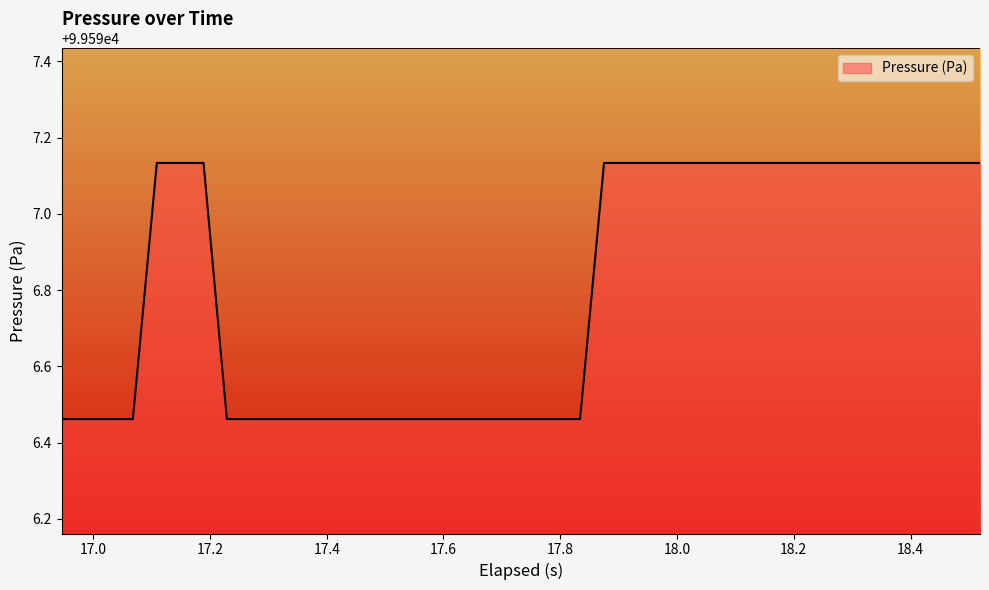

What is the difference between the maximum and minimum values?

0.7